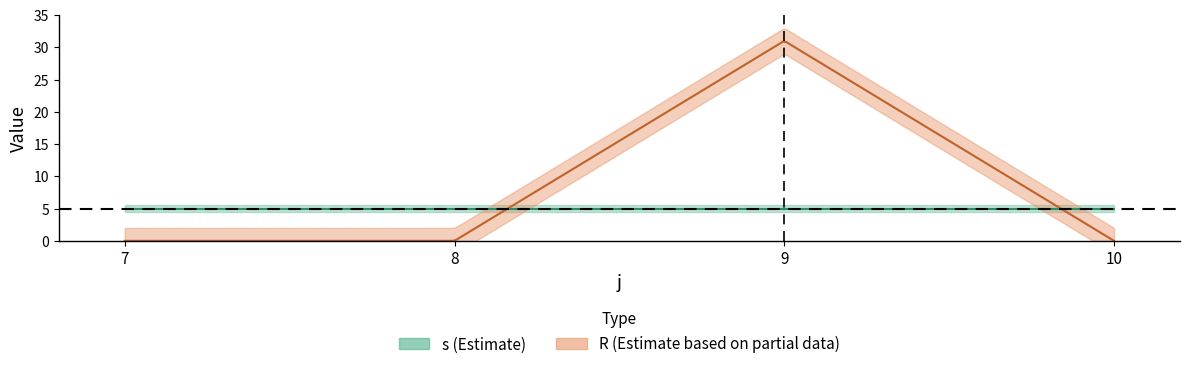

Where is the first local maximum for R?

9